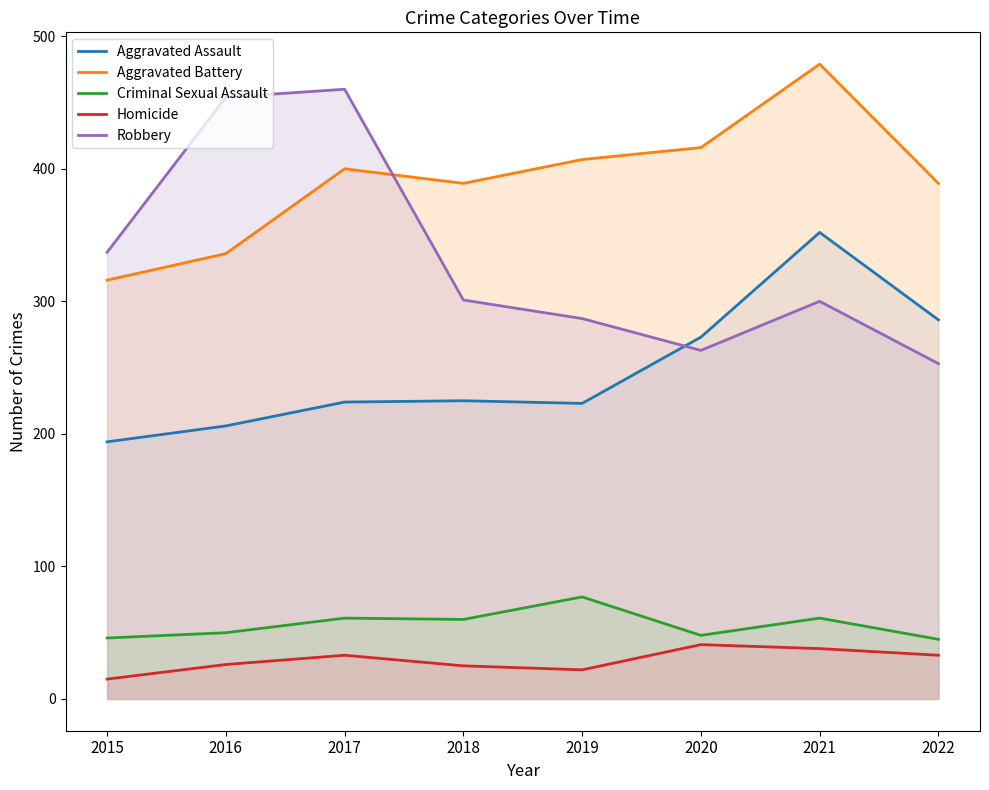

Does the chart display data point markers on the line(s)?

No